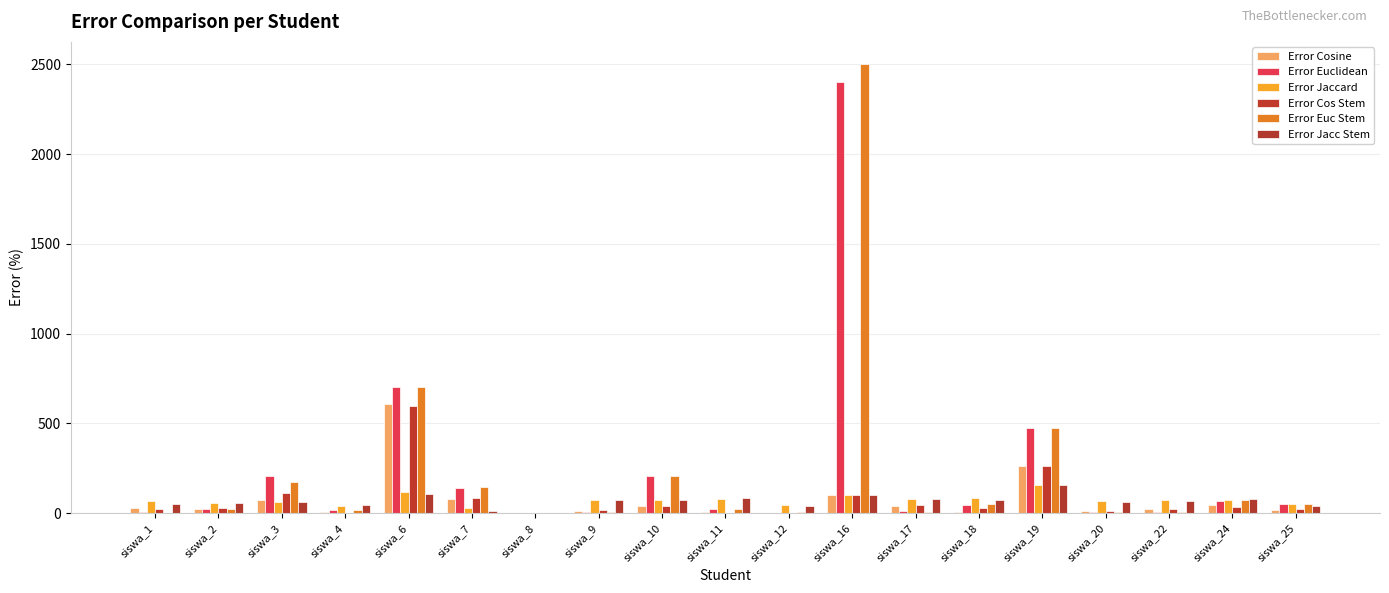

How many categories are shown in the chart?

19